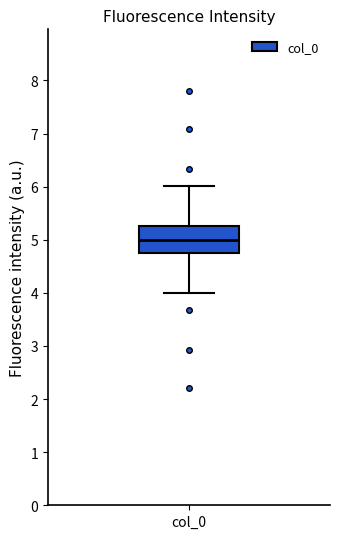

Read this box plot against the y-axis: the position of the median line, the range covered by the box, and the ends of both whiskers. The values are not printed on the chart, so give them approximately, as read against the axis.

median 5.0, box 4.7 to 5.3, whiskers 4.0 to 6.0